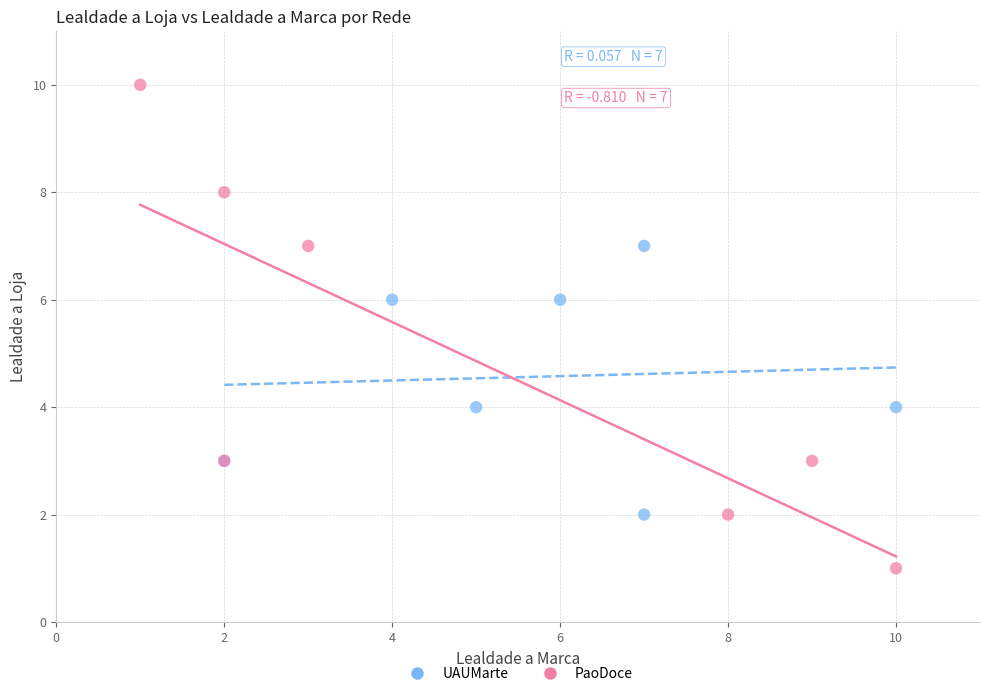

Which series has the largest Y range (max minus min)?

PaoDoce